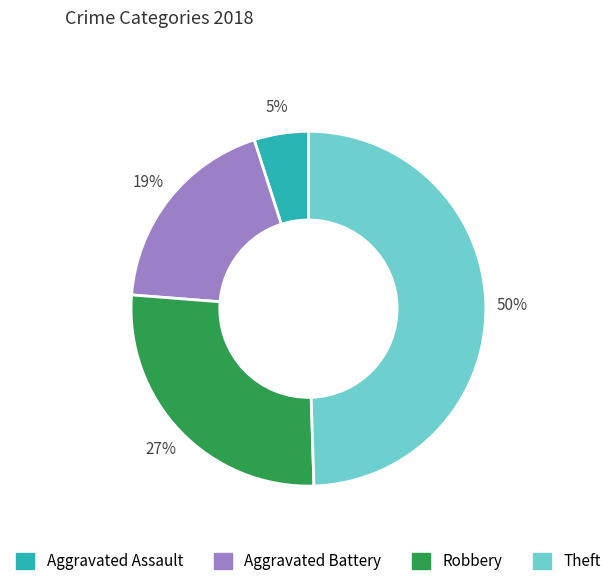

Is the sum of Aggravated Battery and Theft greater than half?

Yes